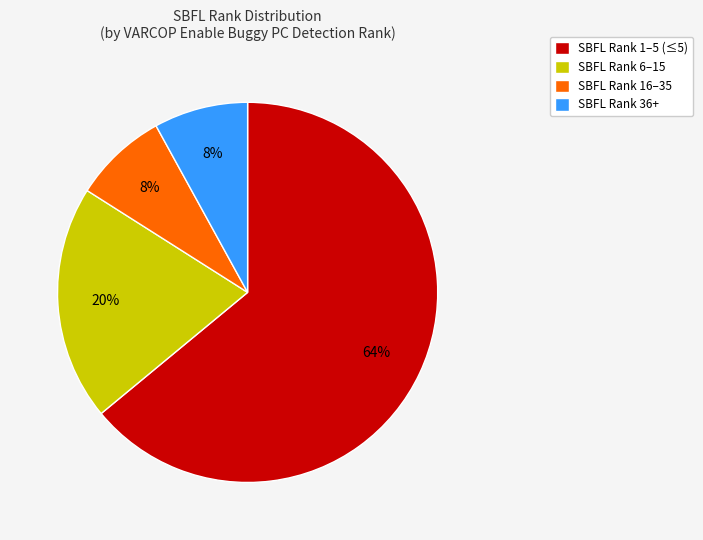

Which has a higher value, SBFL Rank 16–35 or SBFL Rank 6–15?

SBFL Rank 6–15